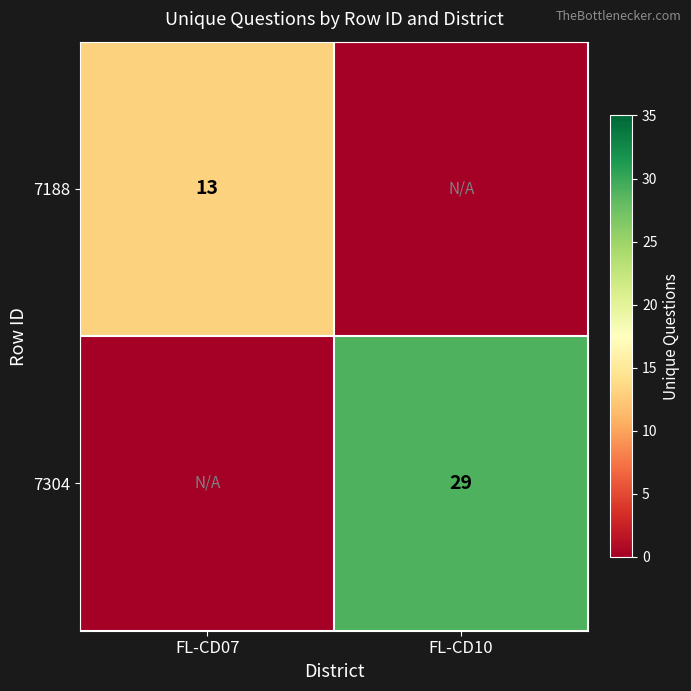

True or false: 7304 has a value of 43 at FL-CD10.

False